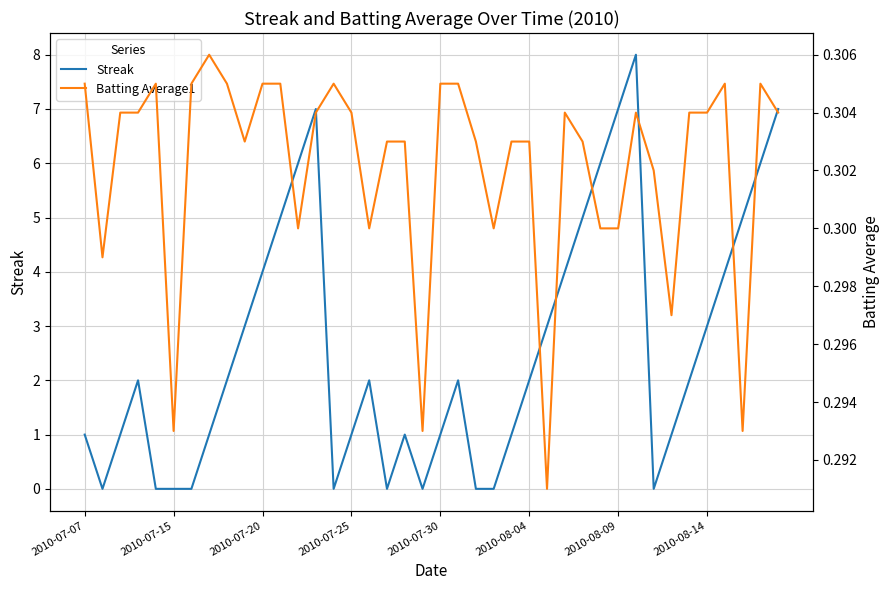

What is the difference between the second highest and second lowest values in the Streak series?

7